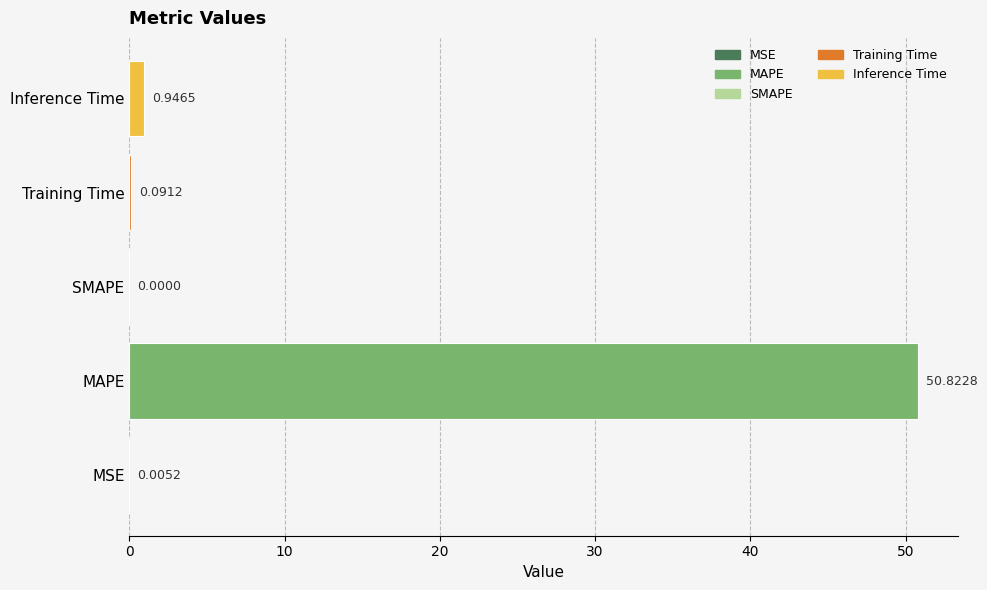

What is the change in value from Training Time to Inference Time?

+0.9